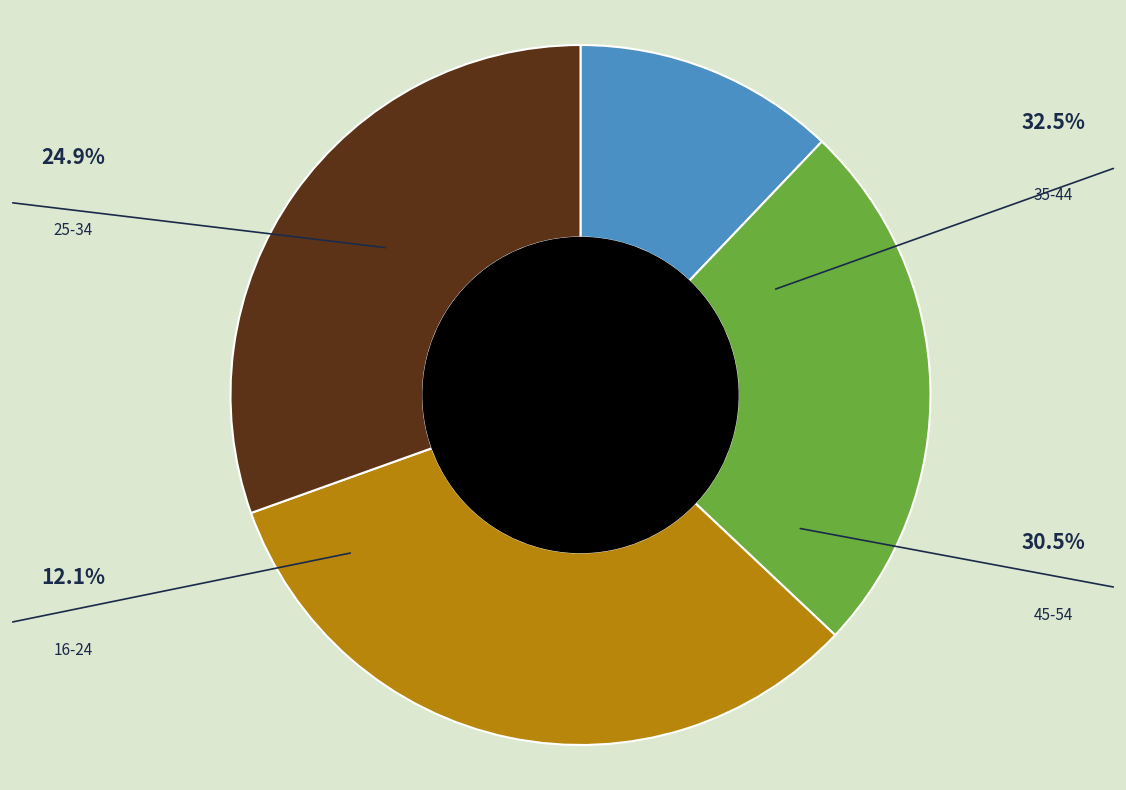

The 16-24 slice represents 12% of the pie. True or false?

True